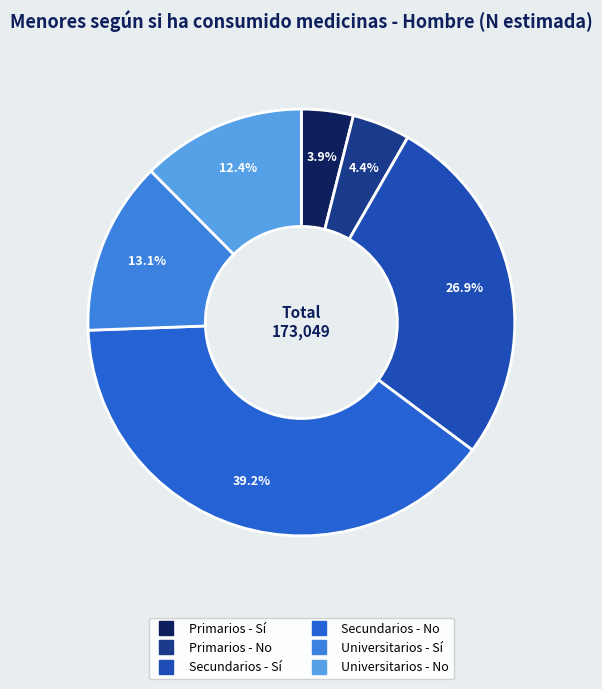

What percentage do Universitarios - Sí and Universitarios - No together represent?

25.6%